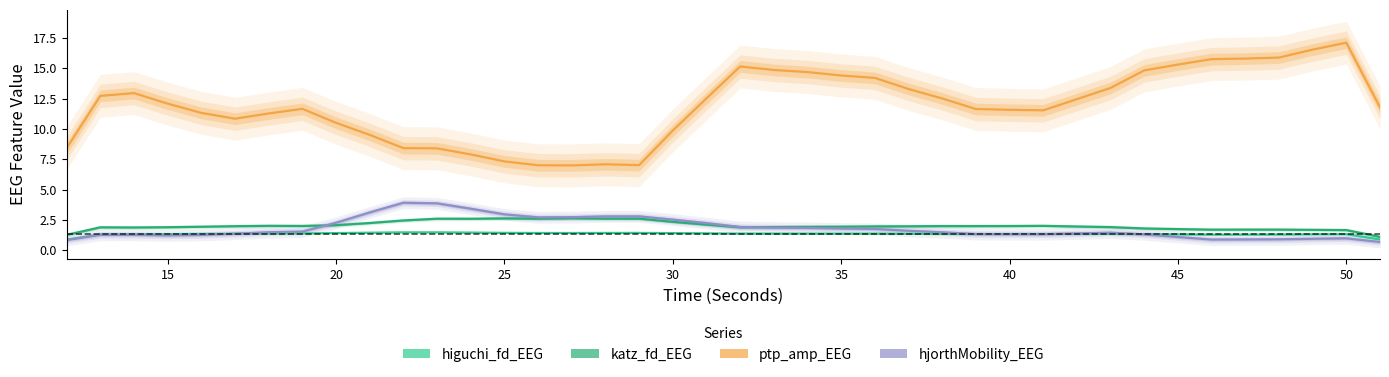

What is the total value across all series at 30?

16.1